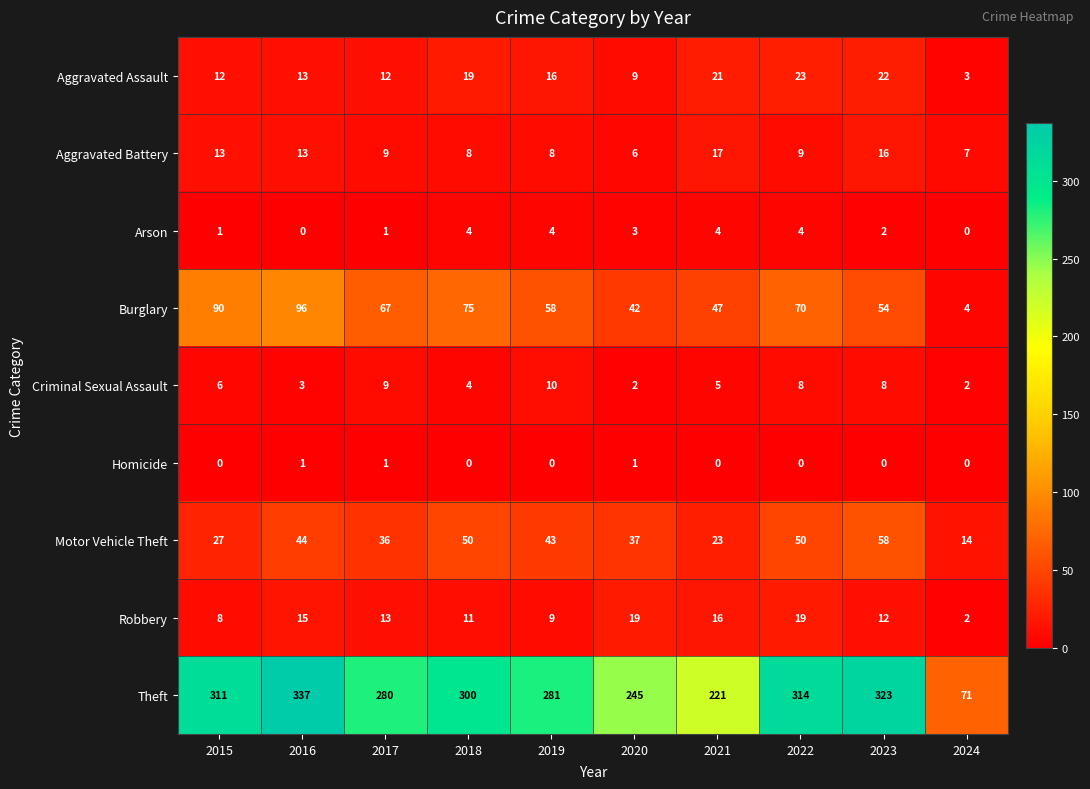

What is the greatest value displayed?

337